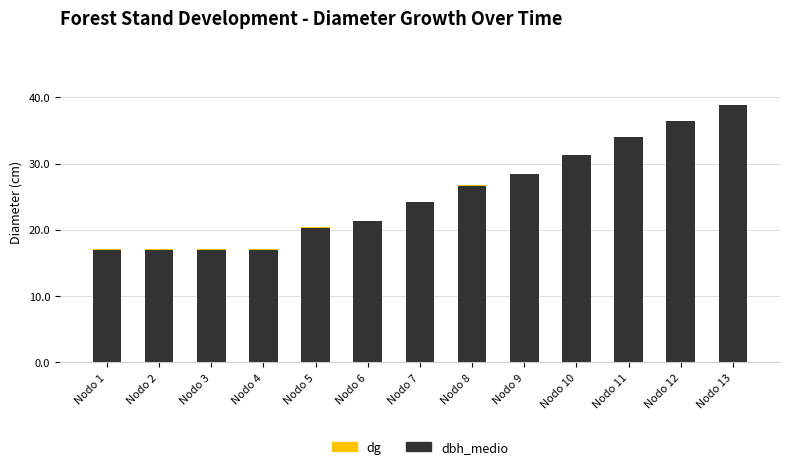

True or false: dbh_medio has a value of 16.9 at Nodo 1.

True